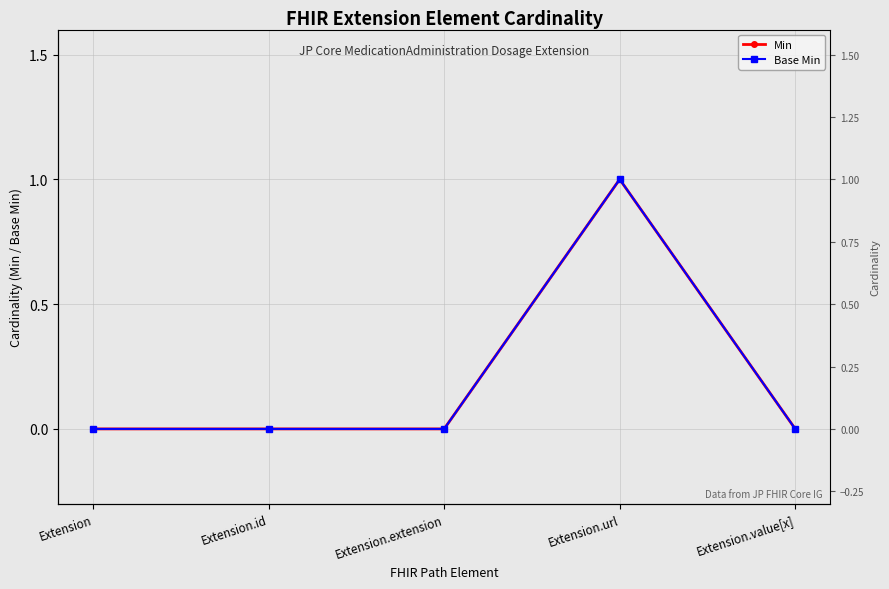

Reading left to right, what are all the values shown in this chart?

Min: Extension=0	Extension.id=0	Extension.extension=0	Extension.url=1	Extension.value[x]=0
Base Min: Extension=0	Extension.id=0	Extension.extension=0	Extension.url=1	Extension.value[x]=0